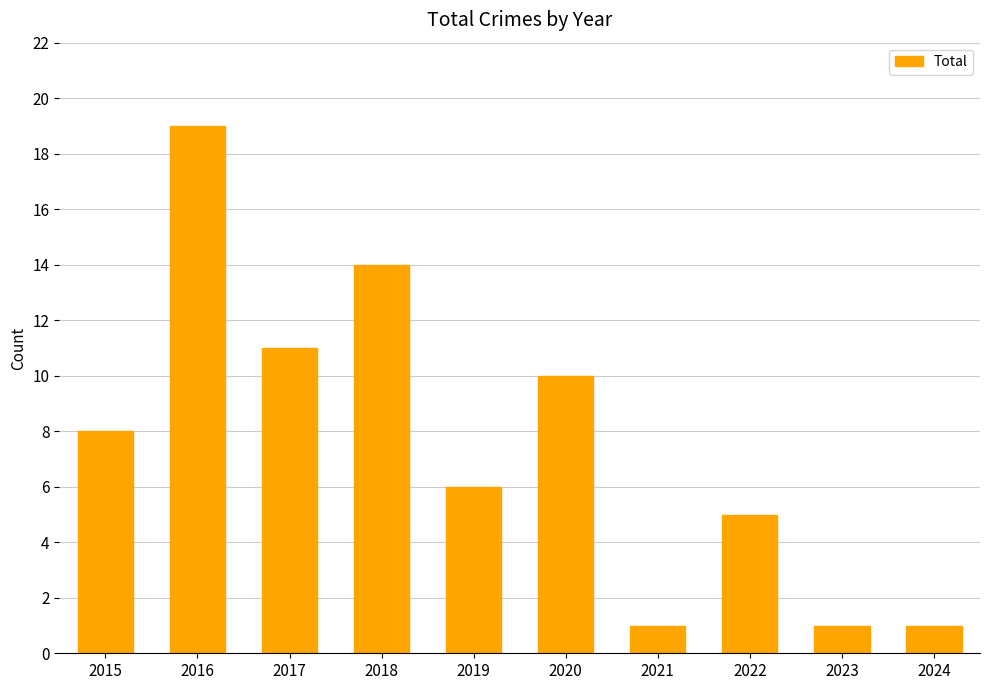

Does the chart contain stacked bars?

No